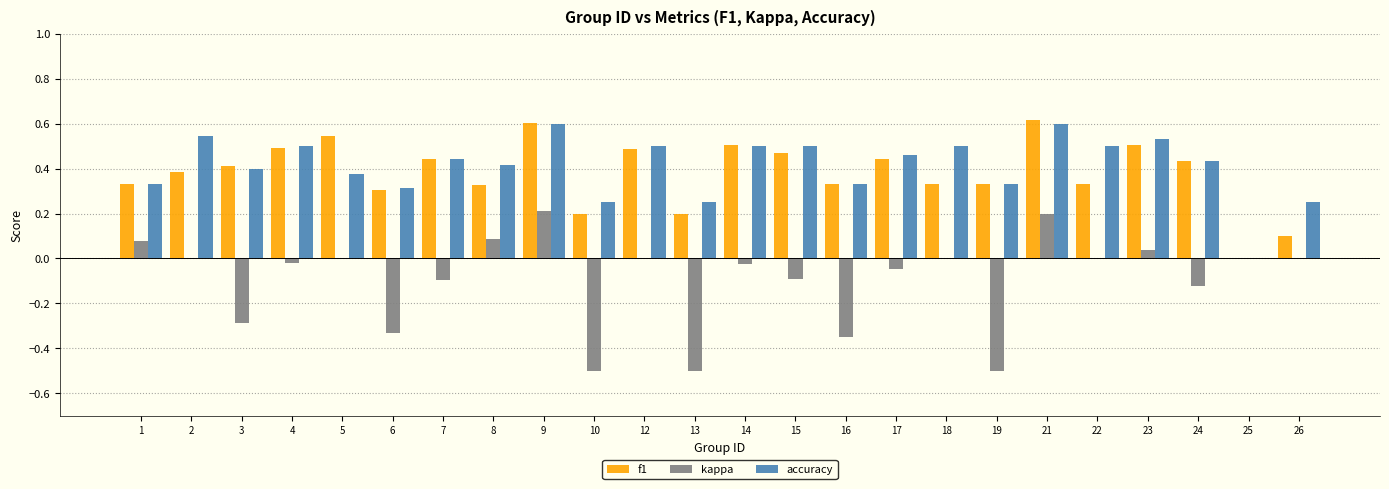

Which series changed the most between 3 and 8?

kappa